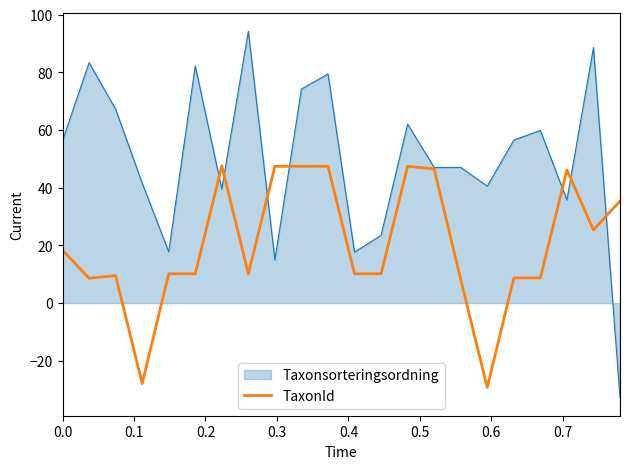

What is the smallest value displayed?

-32.7